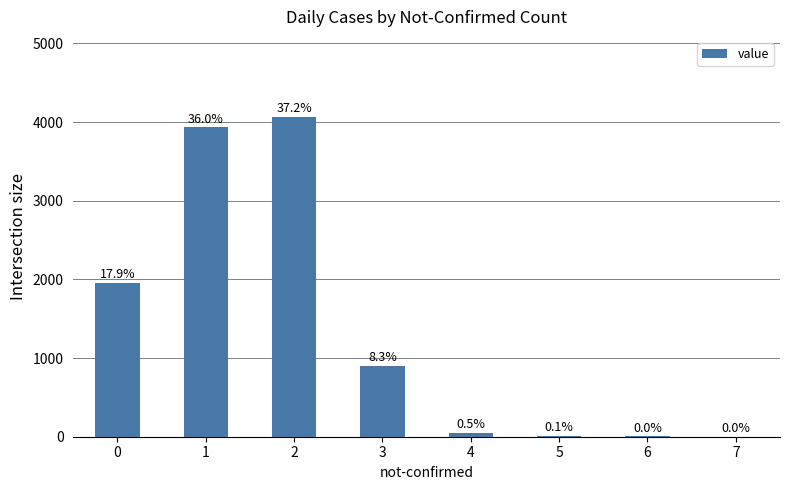

Are the bars horizontal?

No